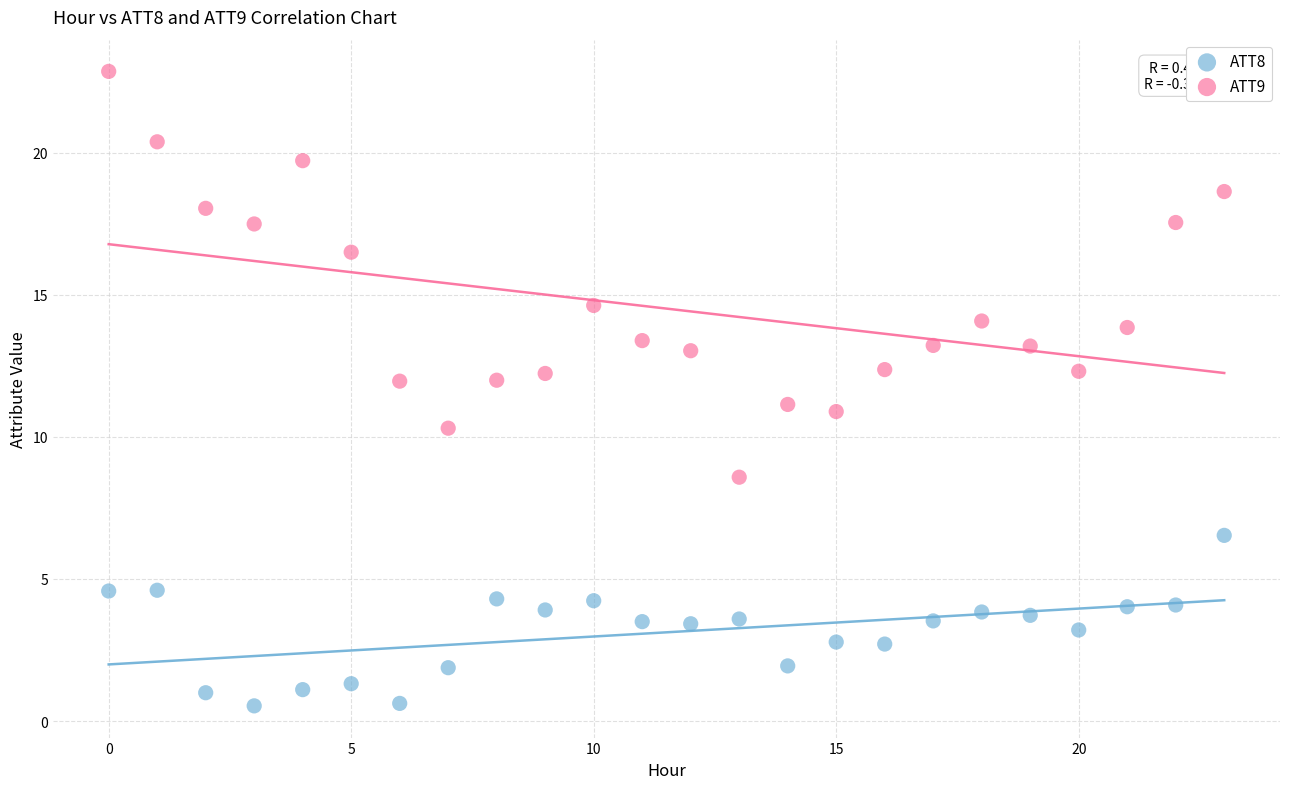

Which series has the widest spread of Y values?

ATT9